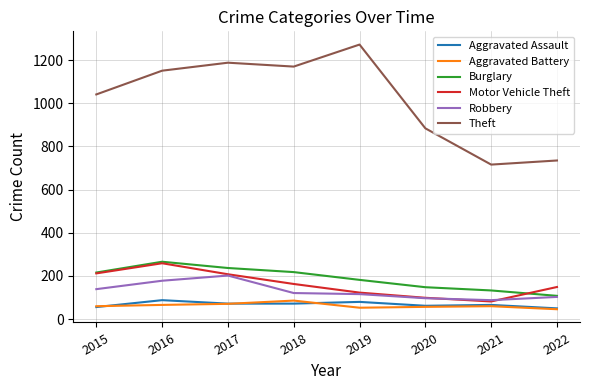

True or false: Burglary and Aggravated Battery intersect in this chart.

False